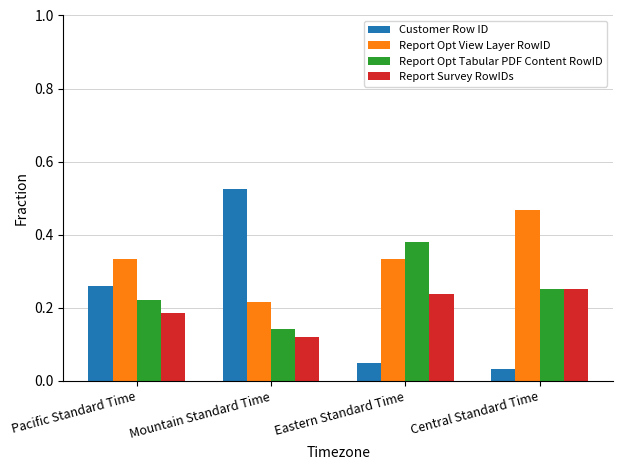

True or false: Report Opt View Layer RowID has a value of 0.0 at Mountain Standard Time.

False